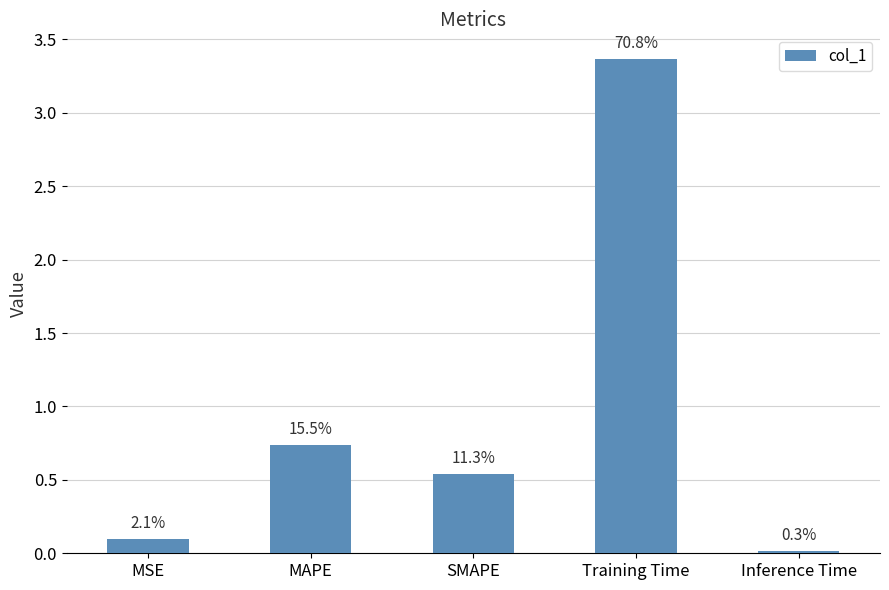

How many bars are there in total?

5